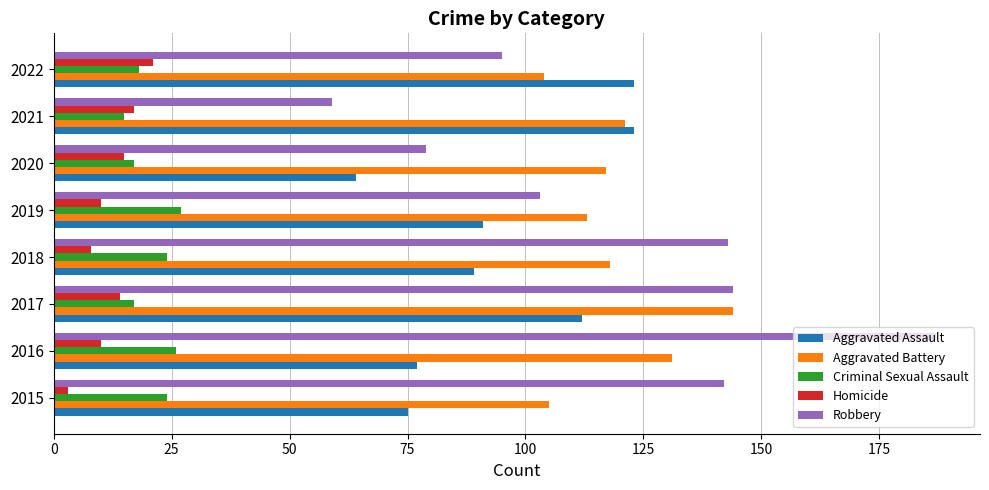

The value of Aggravated Assault at 2021 is 123. True or false?

True